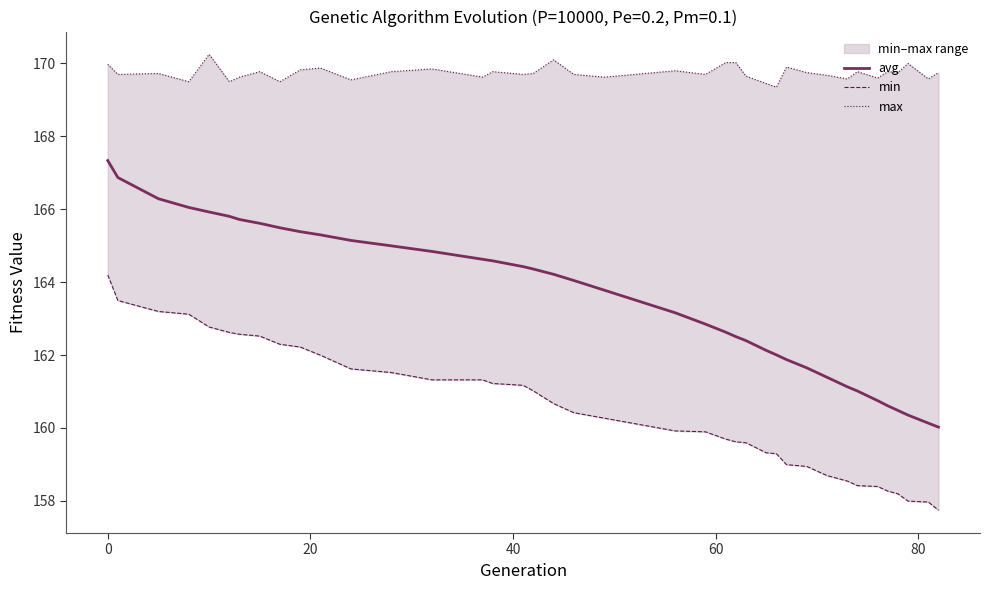

What is the maximum value for avg?

167.3